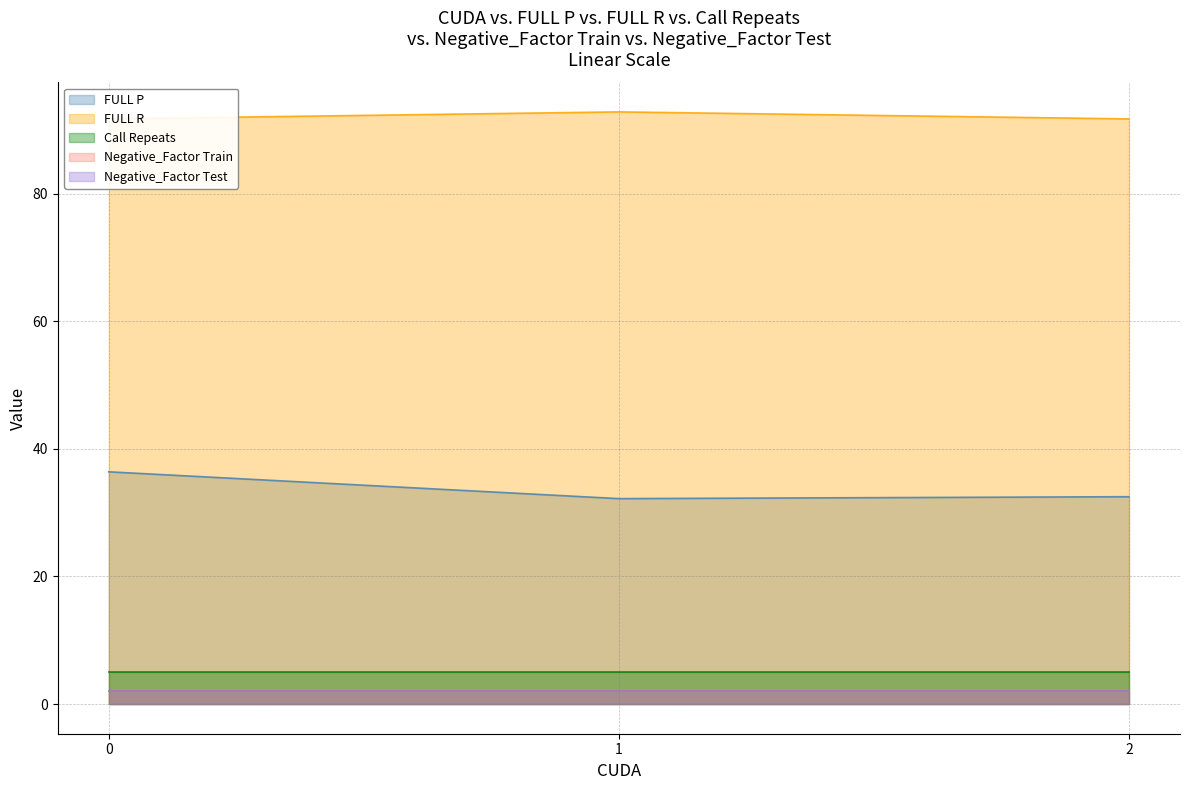

What is the value of the Negative_Factor Train point at the 2nd from the left?

2.0